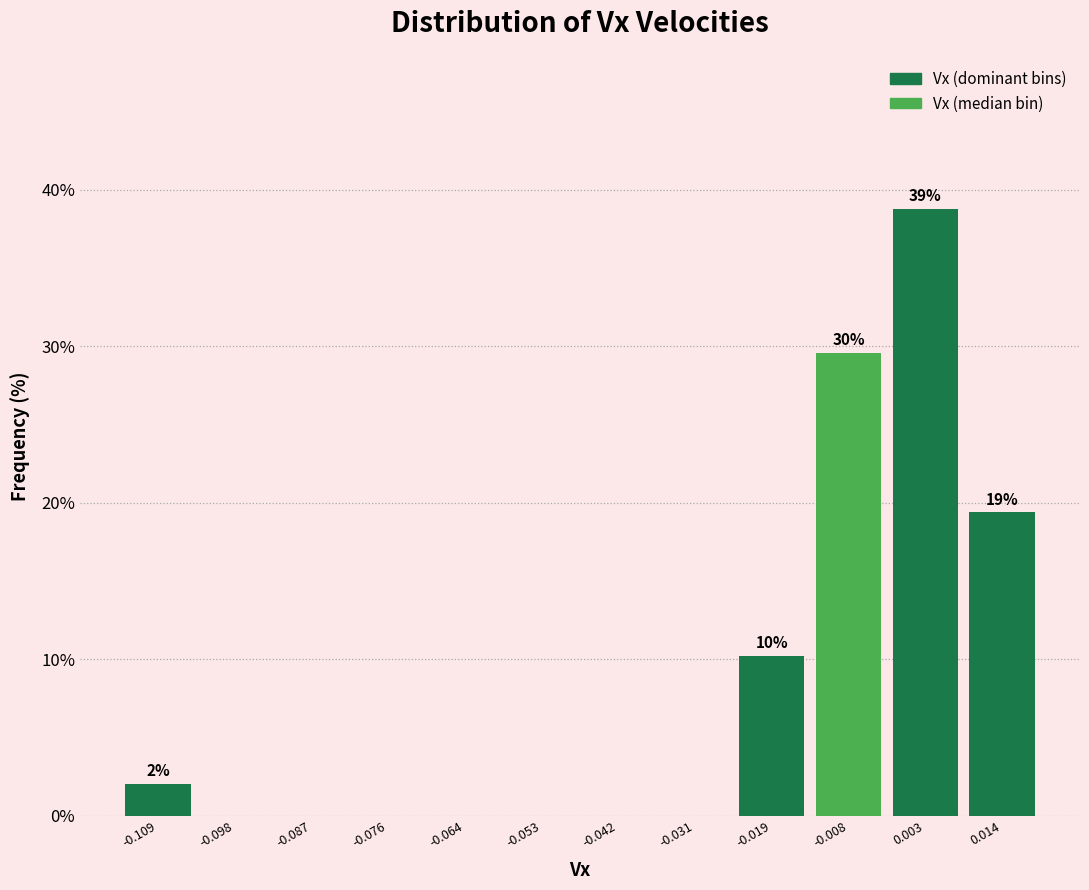

Over which range of the x-axis is the bar tallest?

-0.002 to 0.008